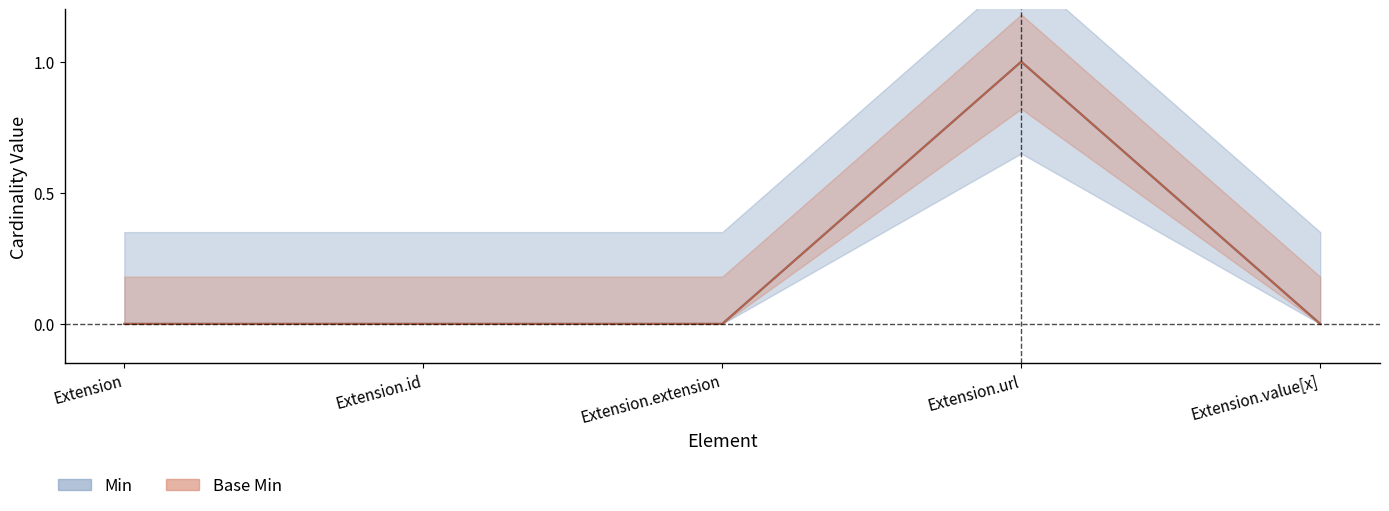

What position from the left is Extension?

1